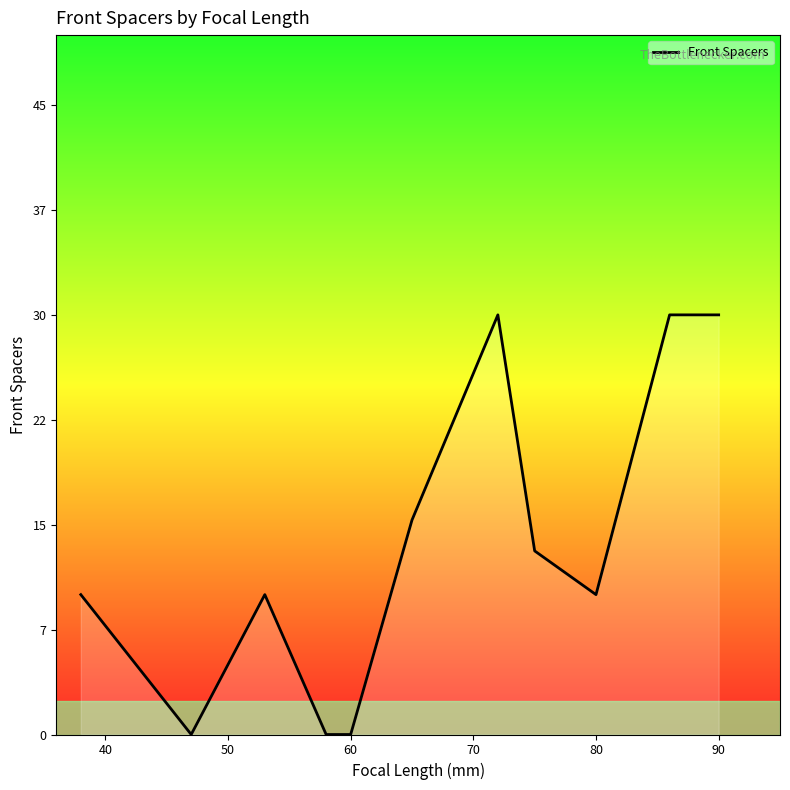

What is the difference between the maximum and minimum values?

30.0